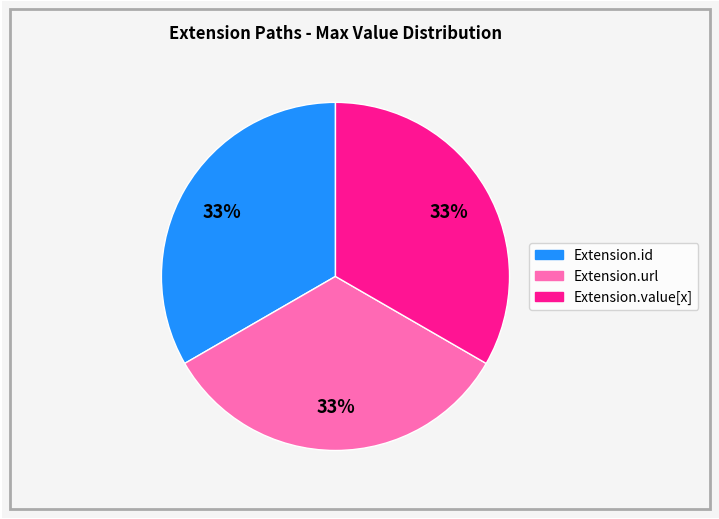

Is there a majority slice in this chart?

No